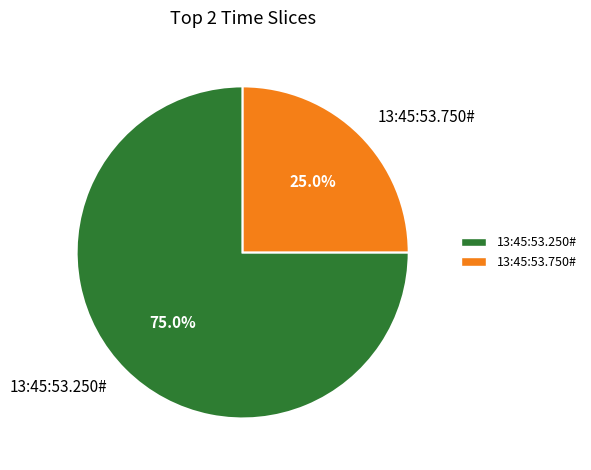

Which has a higher value, 13:45:53.250# or 13:45:53.750#?

13:45:53.250#